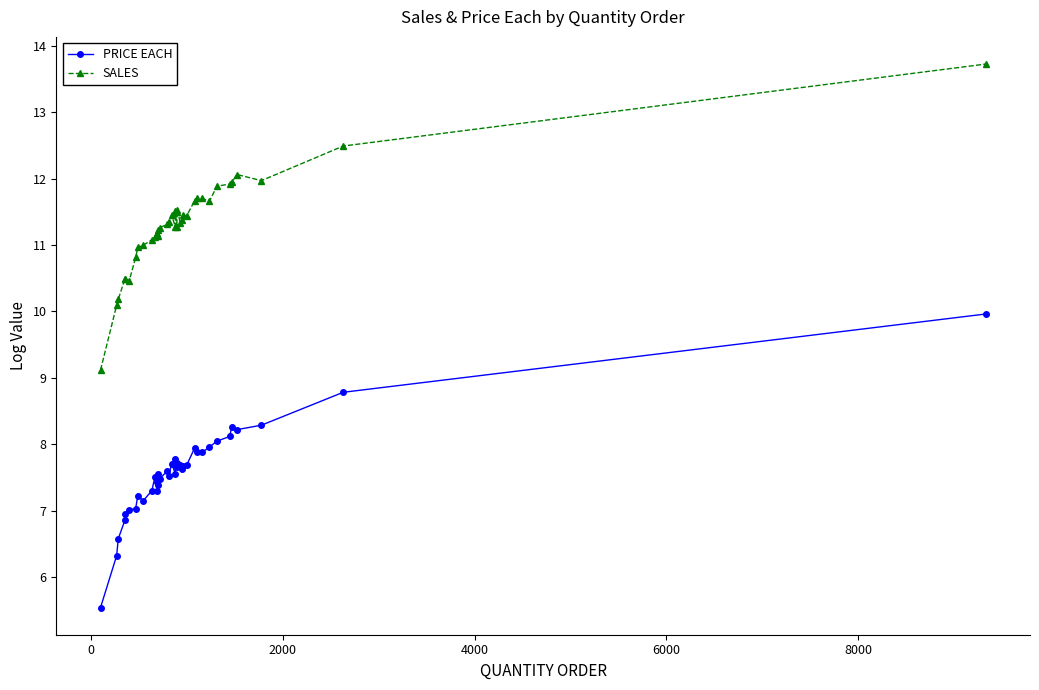

True or false: SALES and PRICE EACH cross at least once.

False